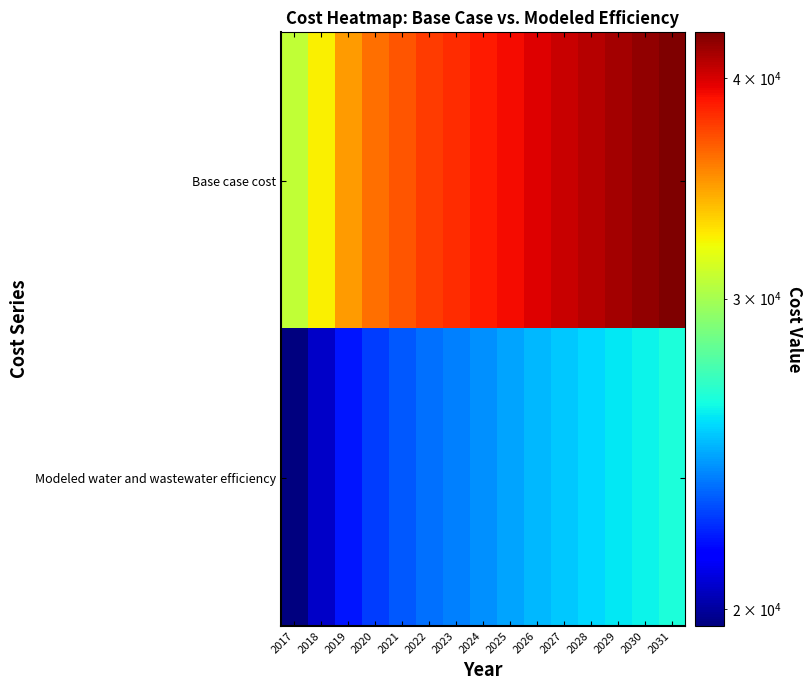

At which category is the sum across all series the highest?

2031